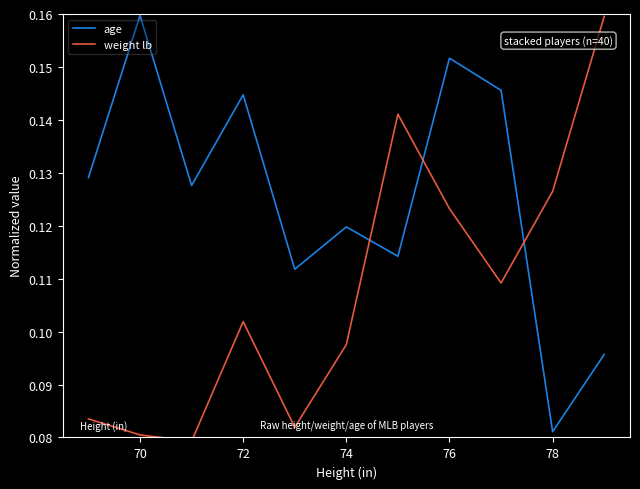

How many times do age and weight lb cross each other?

3